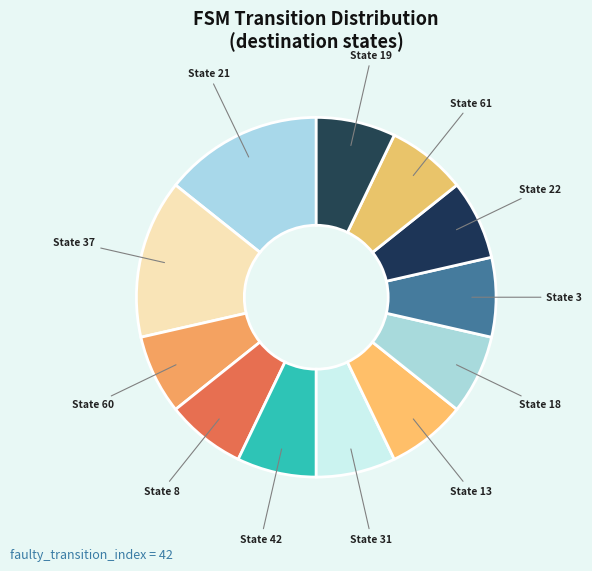

True or false: State 61 accounts for 7% of the total.

True